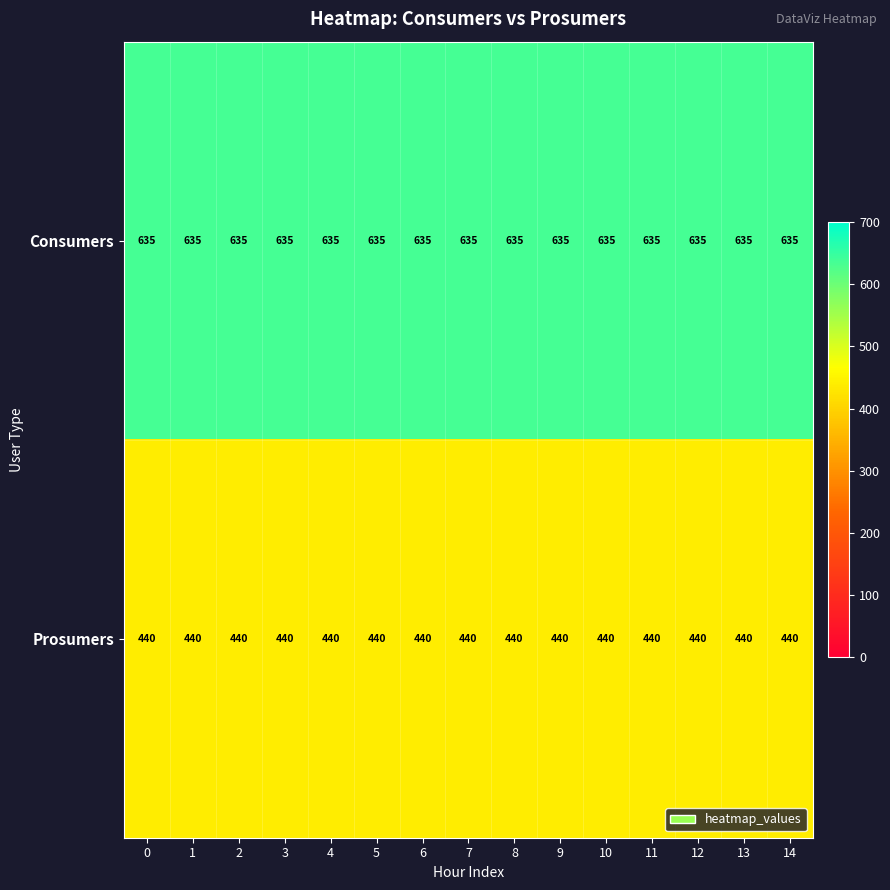

What is the approximate value of Consumers at 10?

635